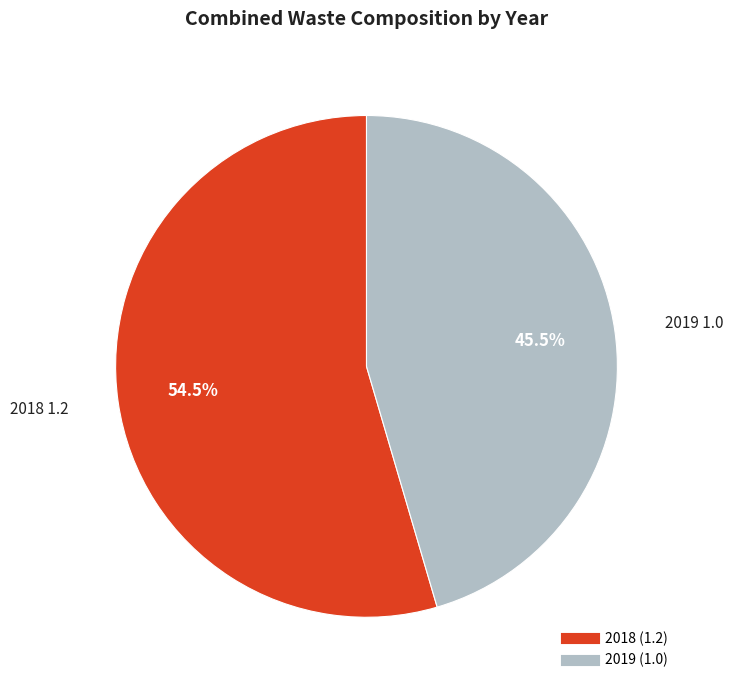

What is the smallest slice in the pie chart?

2019